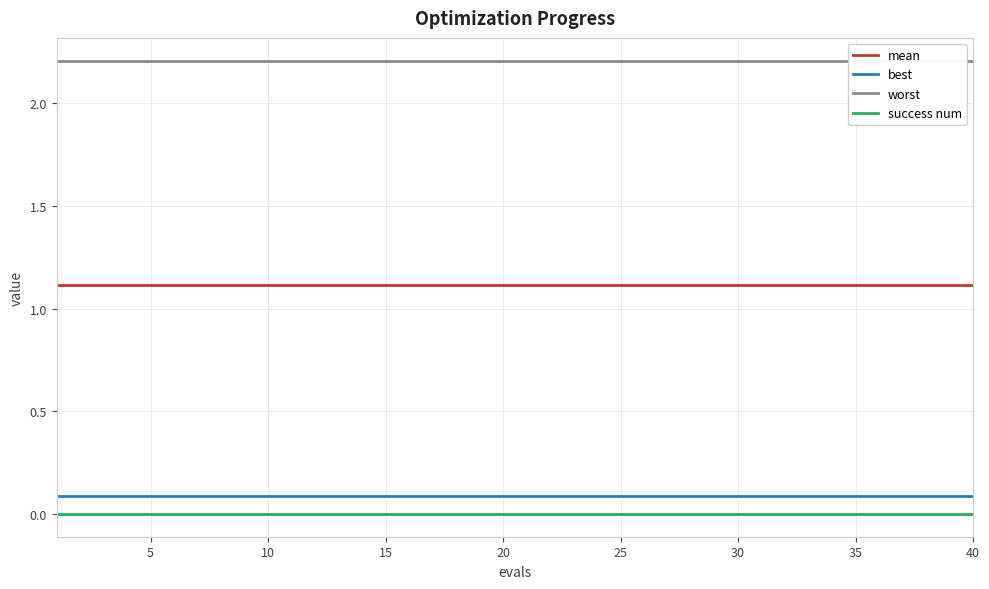

How many lines are shown in the chart?

4